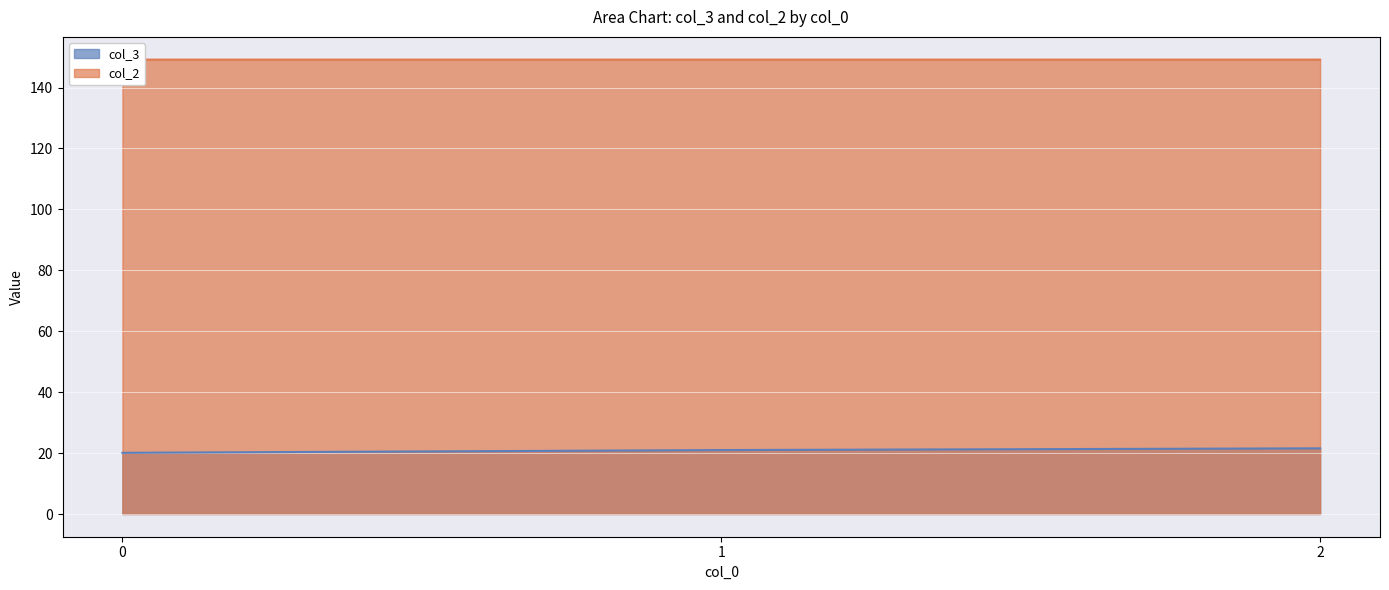

What is the sum of all col_2 values?

447.5